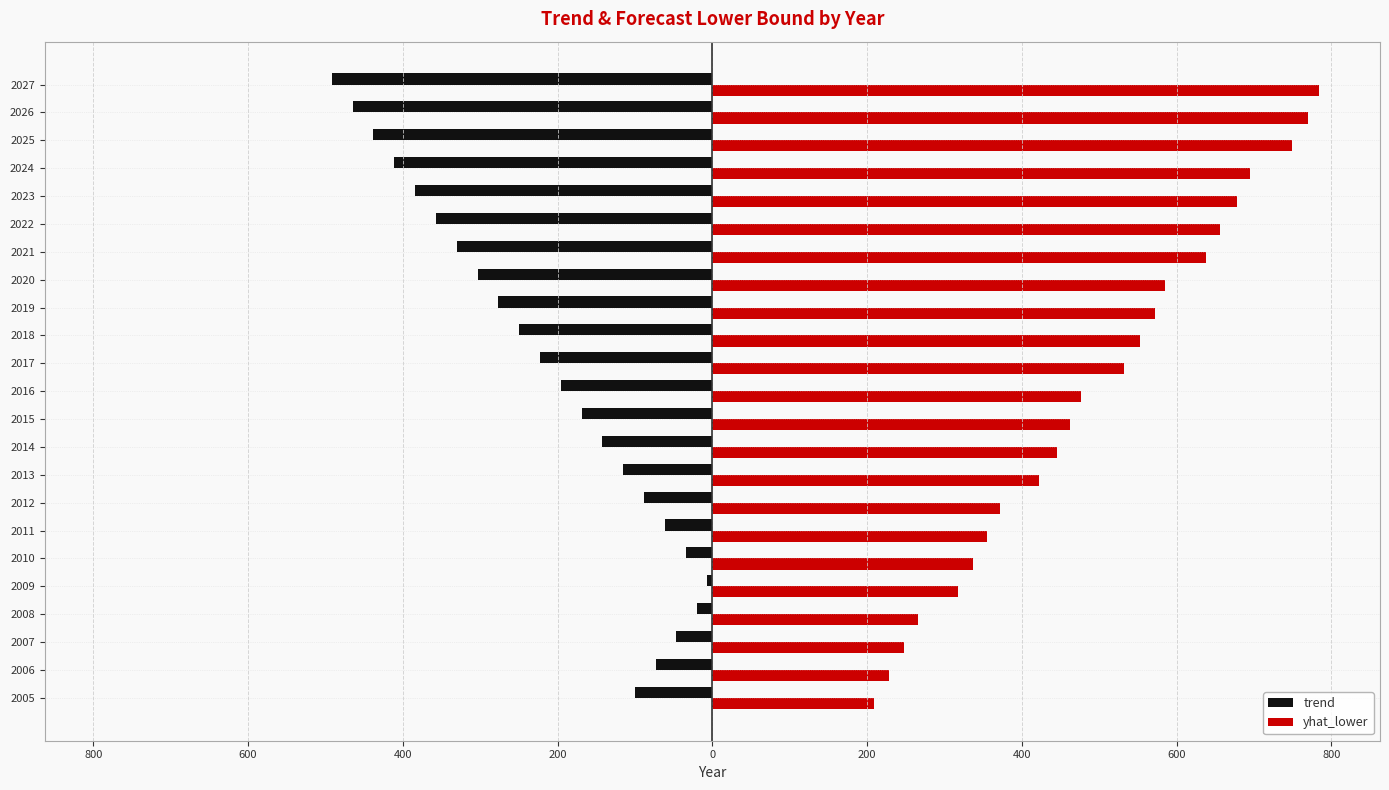

What are all the series names shown in the legend?

trend, yhat_lower